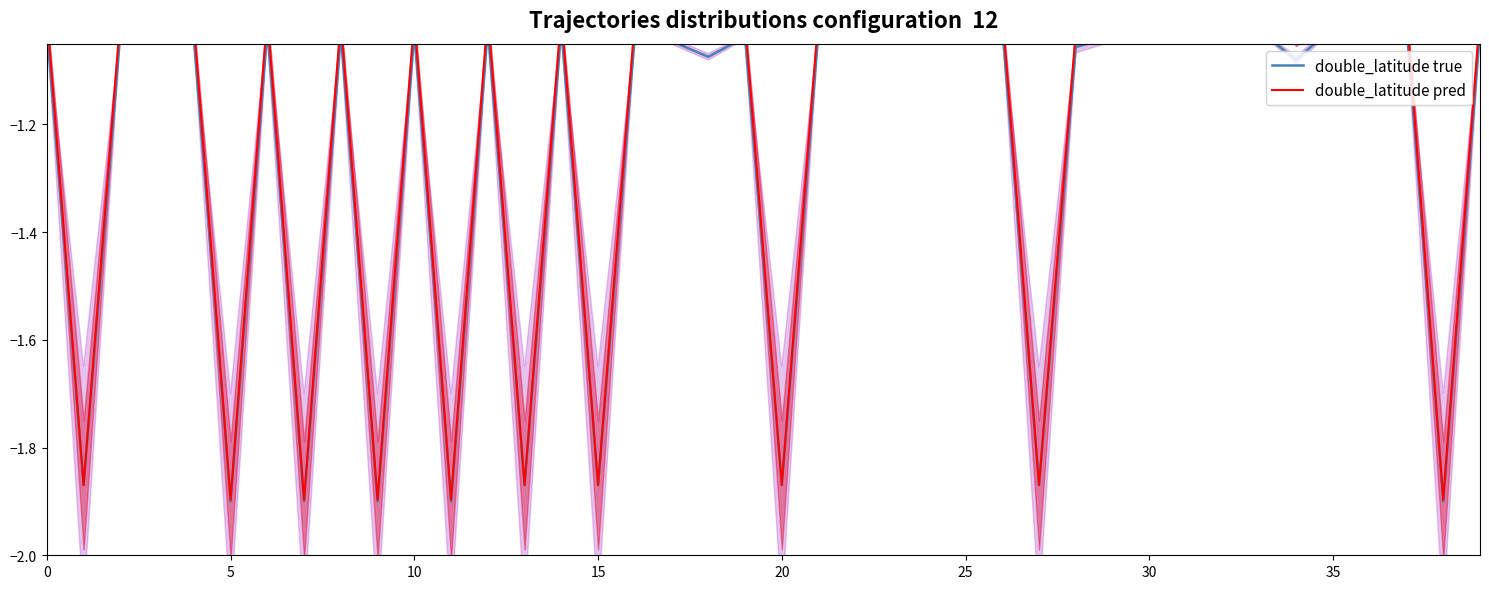

What is the difference between the maximum and minimum values in the double_latitude pred series?

0.9